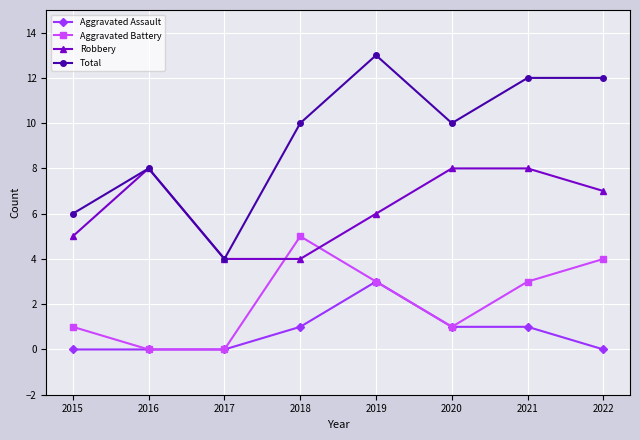

The Robbery series shows 6 at 2019. True or false?

True